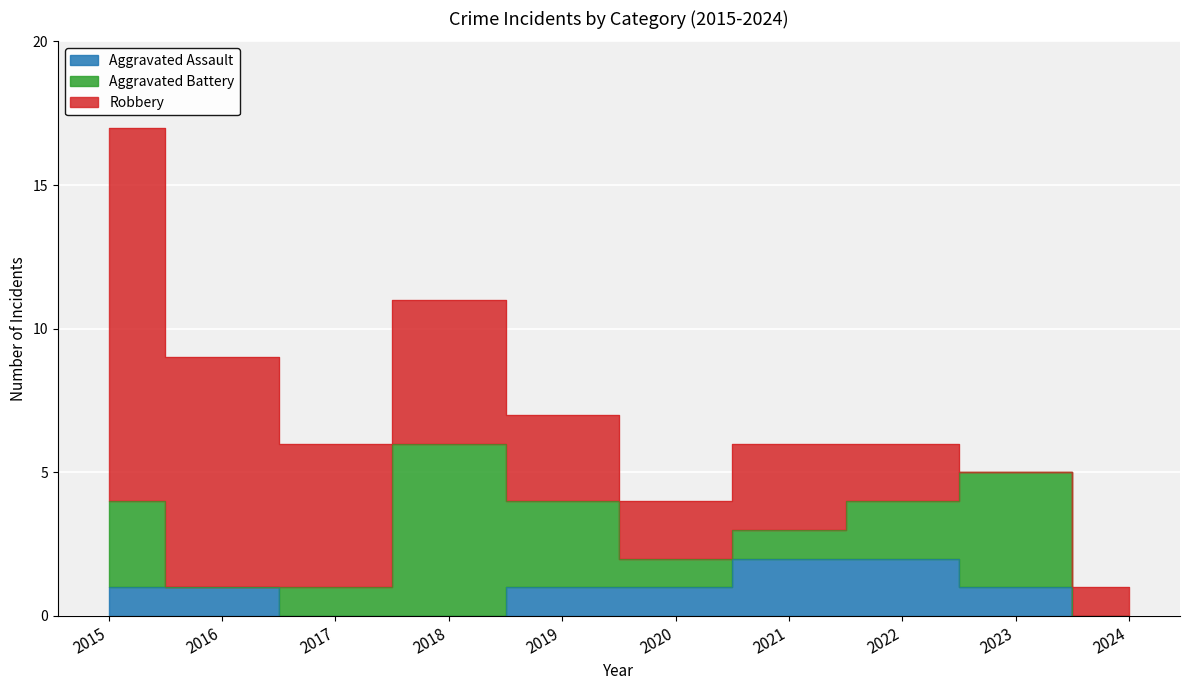

At how many categories does at least one series exceed 1?

9